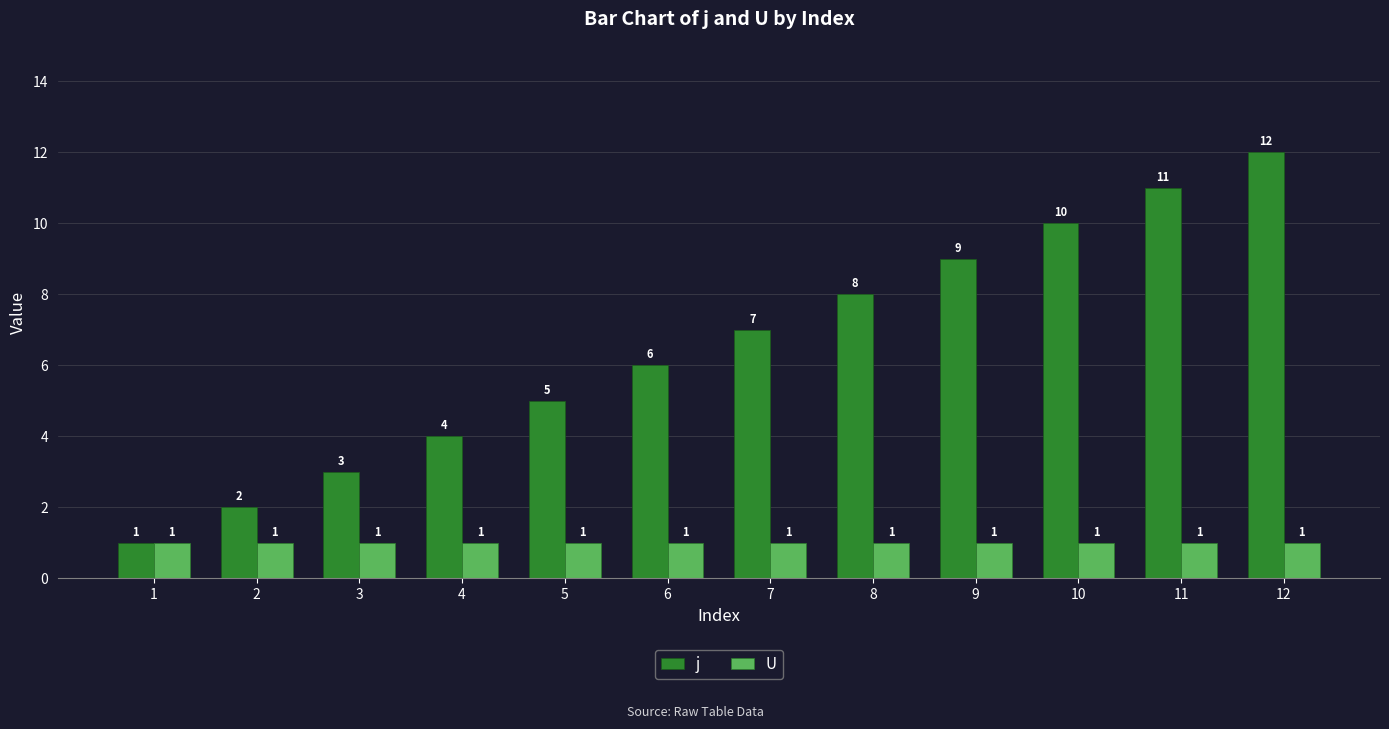

What is the sum of all U values?

12